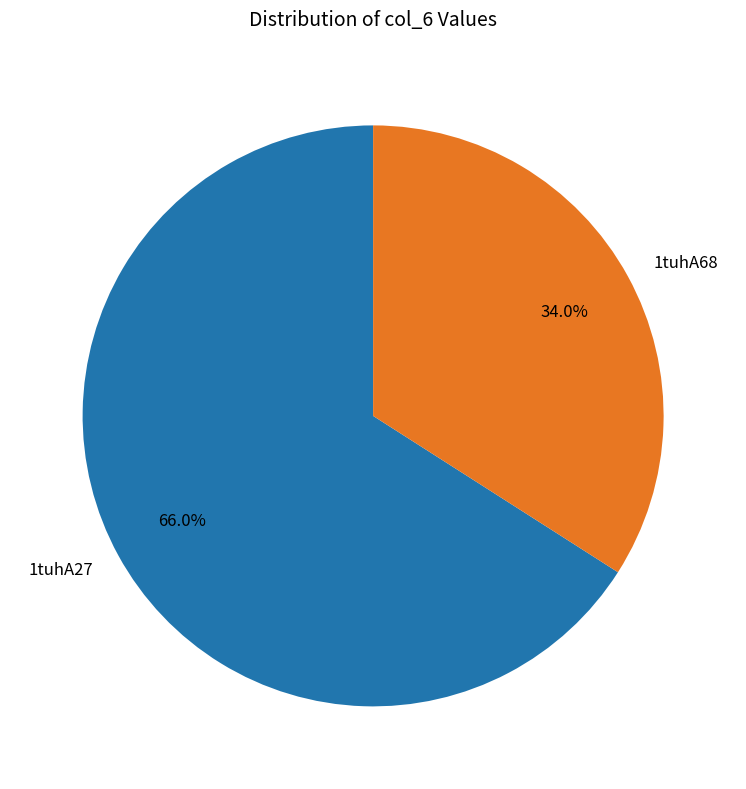

What percentage do 1tuhA27 and 1tuhA68 together represent?

100.0%